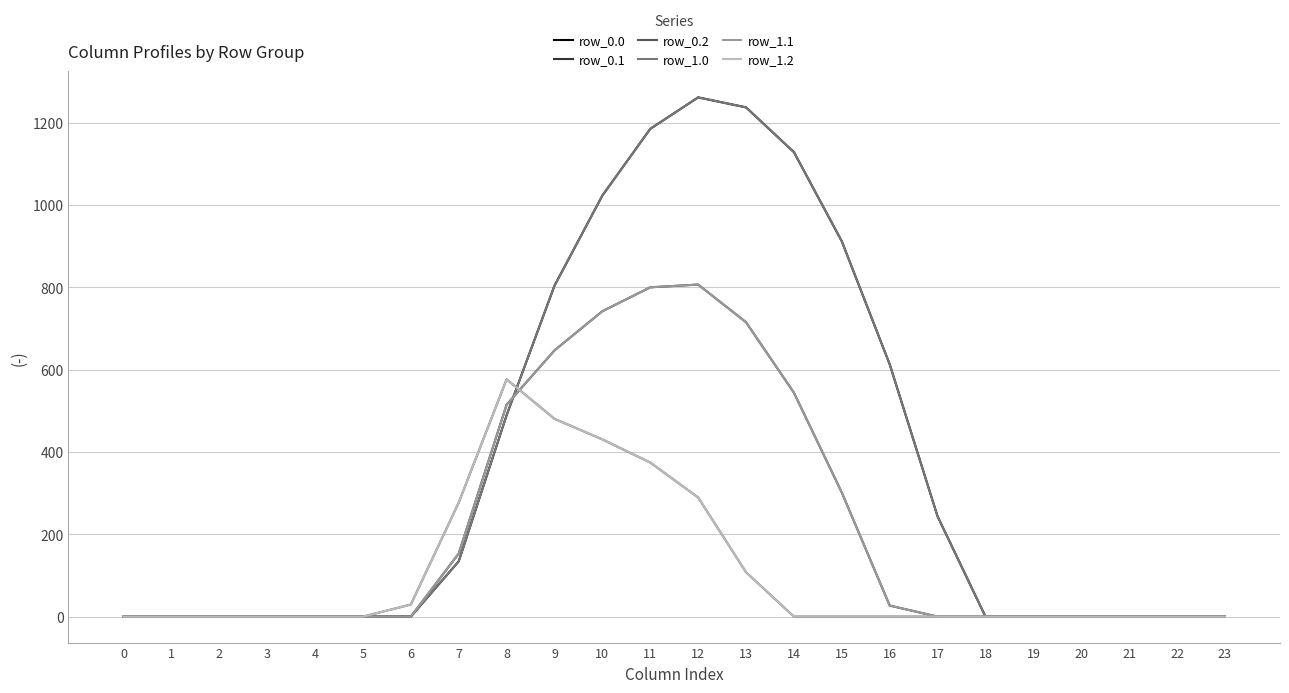

True or false: row_0.0 and row_1.0 cross at least once.

False